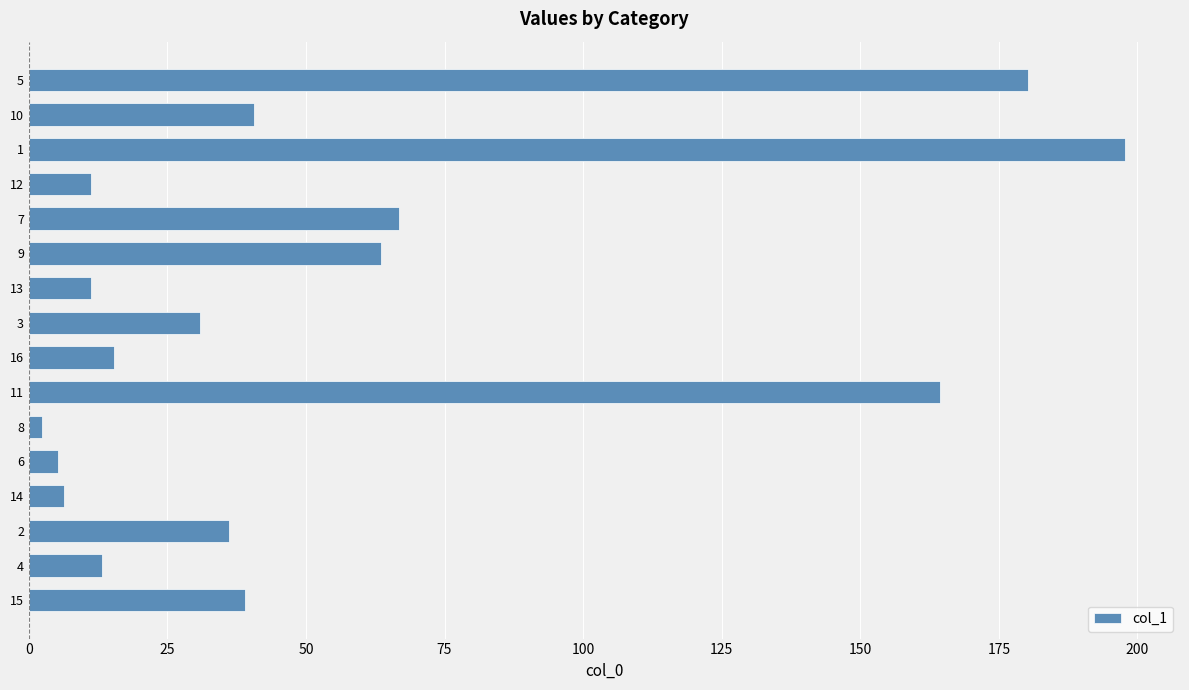

What is the greatest value displayed?

197.8